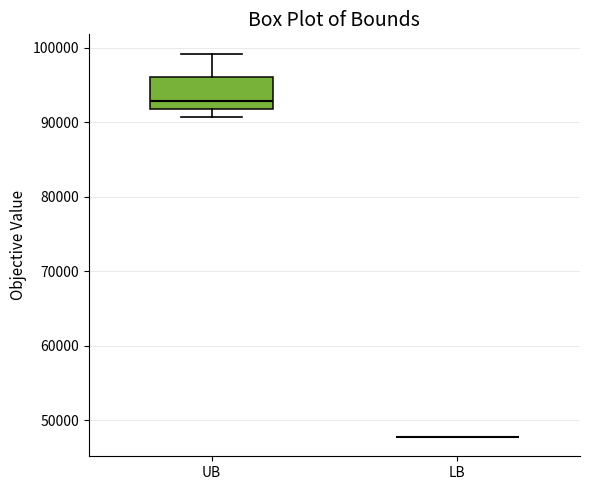

Reading left to right, read every box against the y-axis: the position of its median line, the range the box covers, and the ends of its whiskers. The values are not printed on the chart, so give them approximately, as read against the axis.

UB: median 93000, box 92000 to 96000, whiskers 91000 to 99000
LB: box collapsed to a line at 48000, whiskers 48000 to 48000